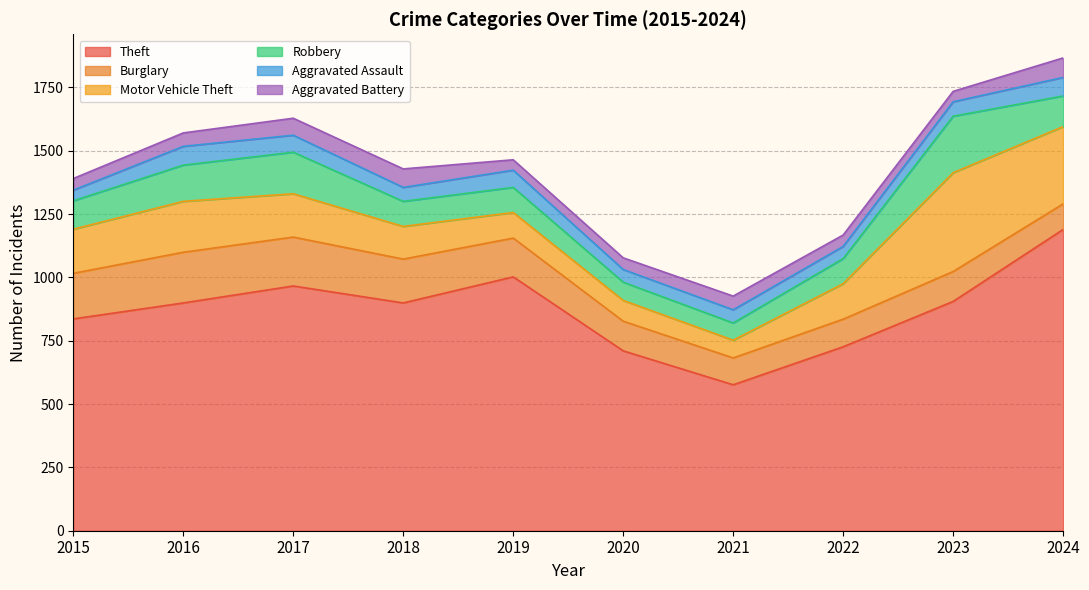

Which label corresponds to the largest value in the chart?

2024